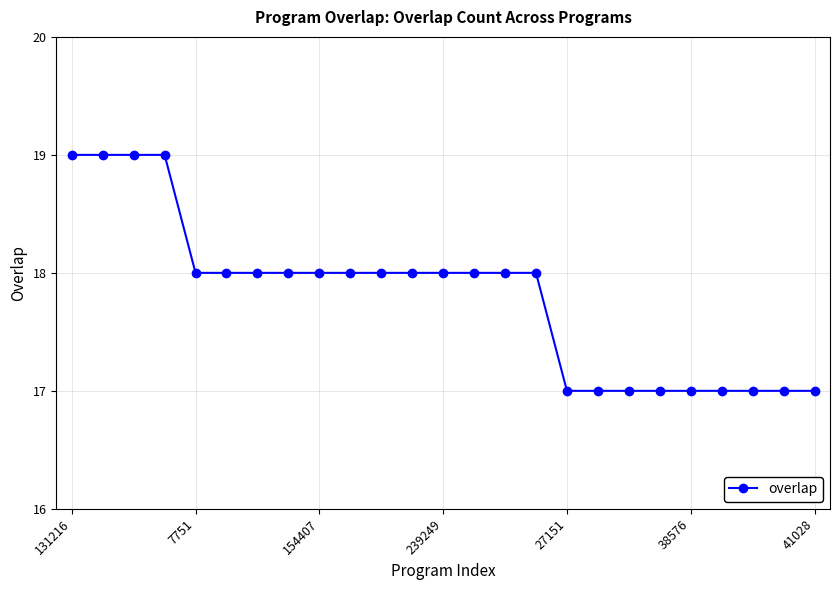

What is the greatest value displayed?

19